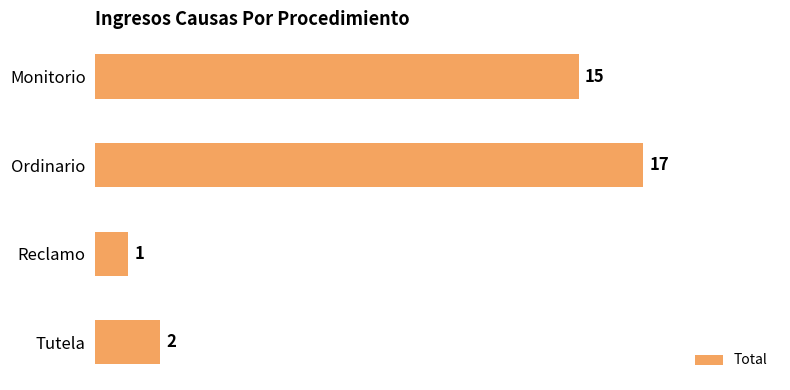

How many bars are there in total?

4